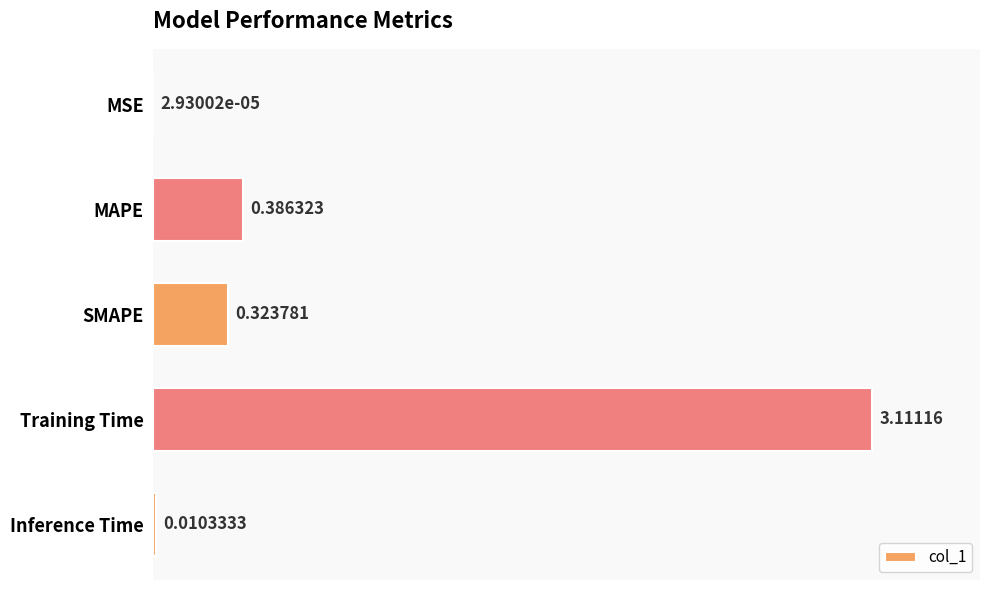

How many data points does each series have?

5